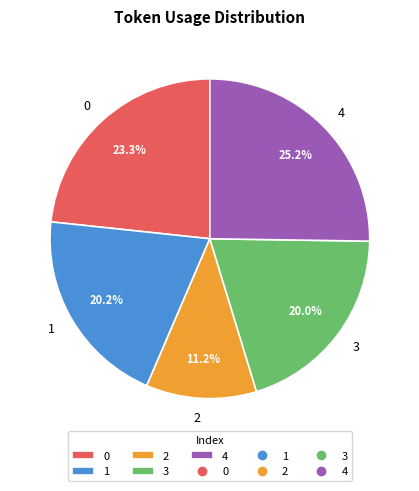

Is the sum of 3 and 4 greater than half?

No